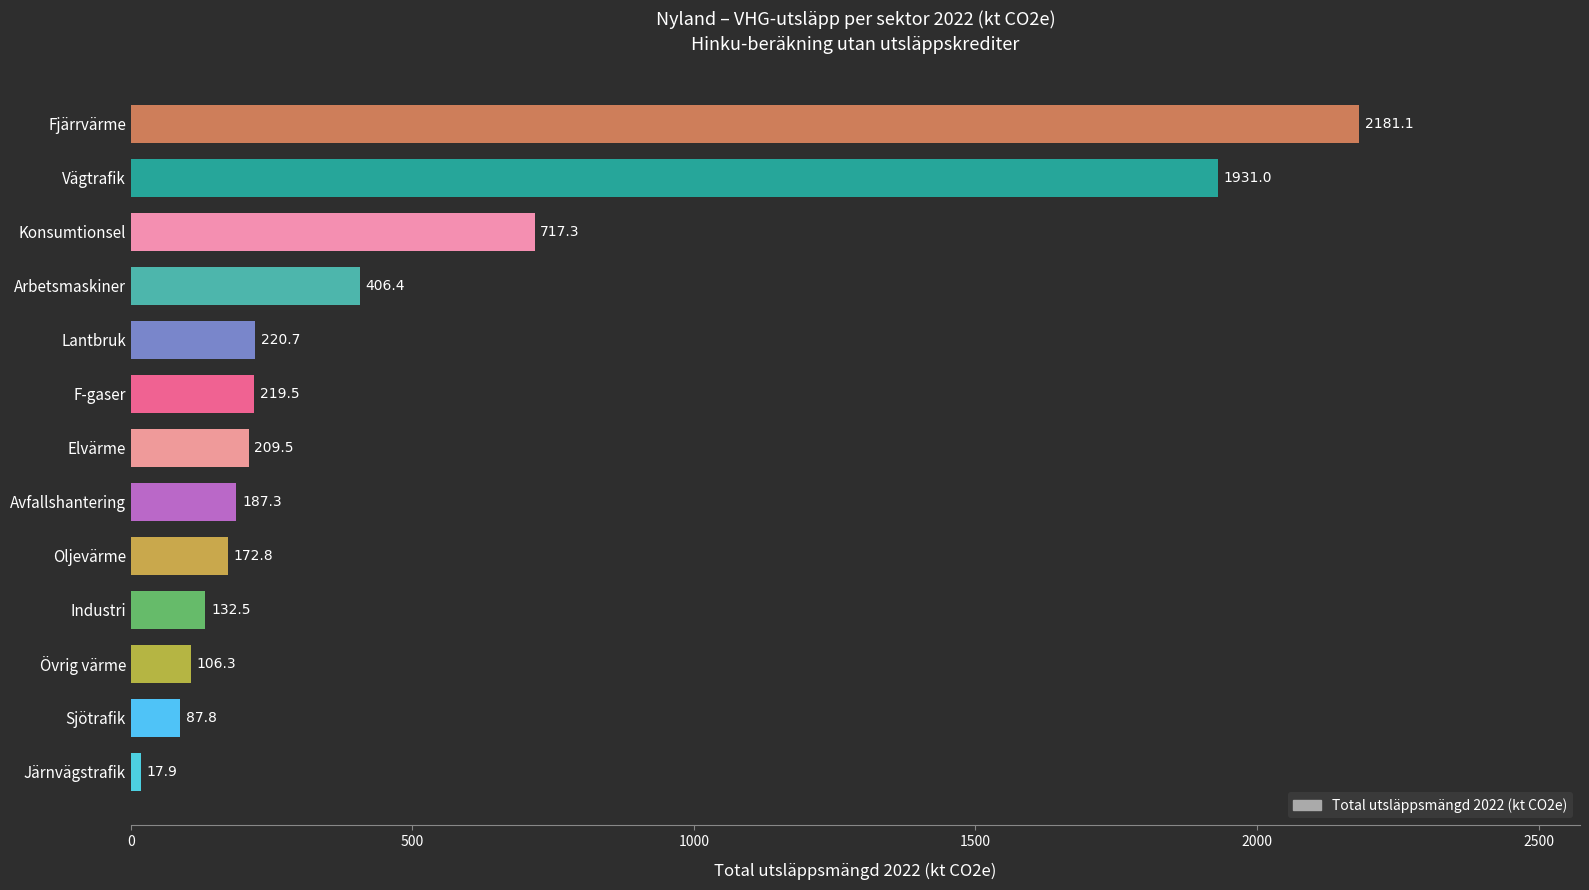

What is the change in value from Elvärme to Fjärrvärme?

+1971.6